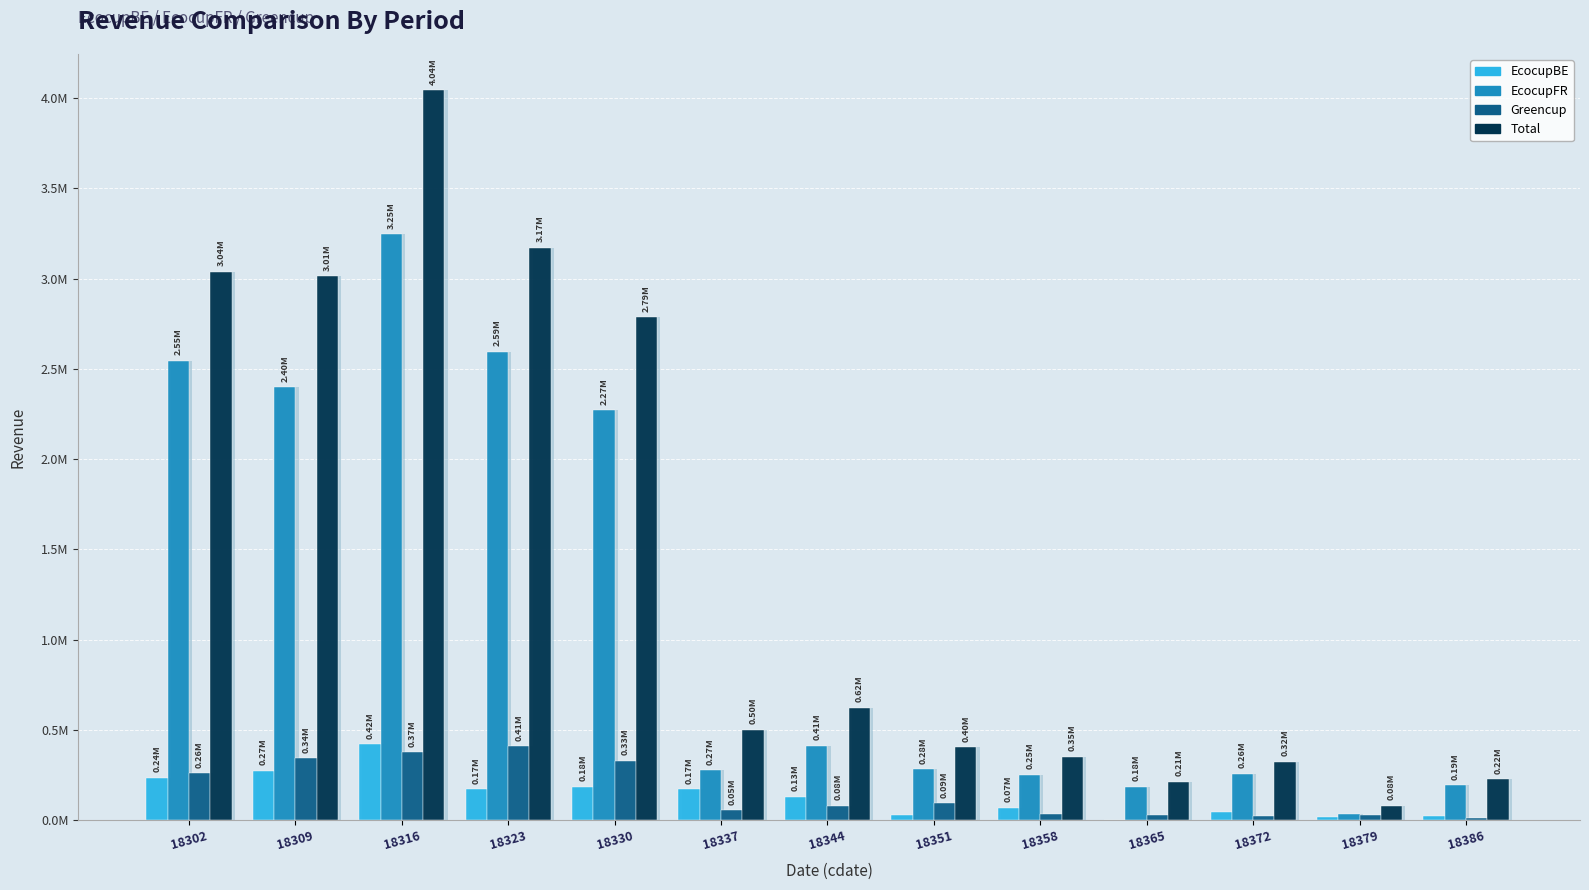

Which series has the widest spread of values?

Total